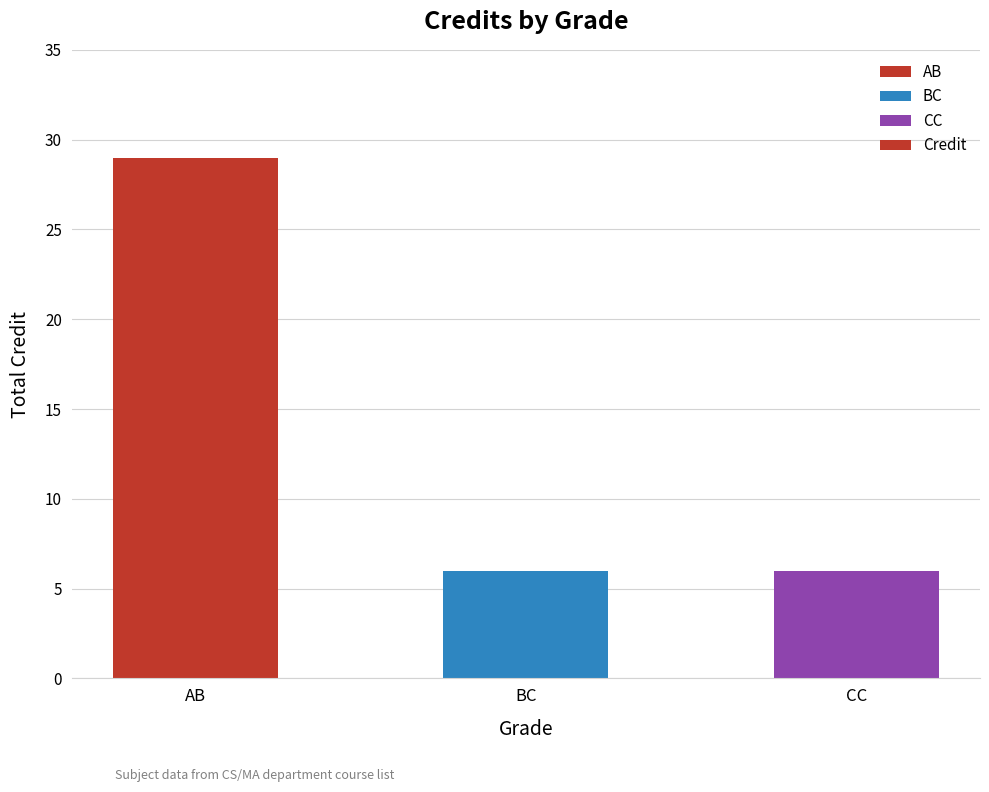

What is the sum of all values?

41